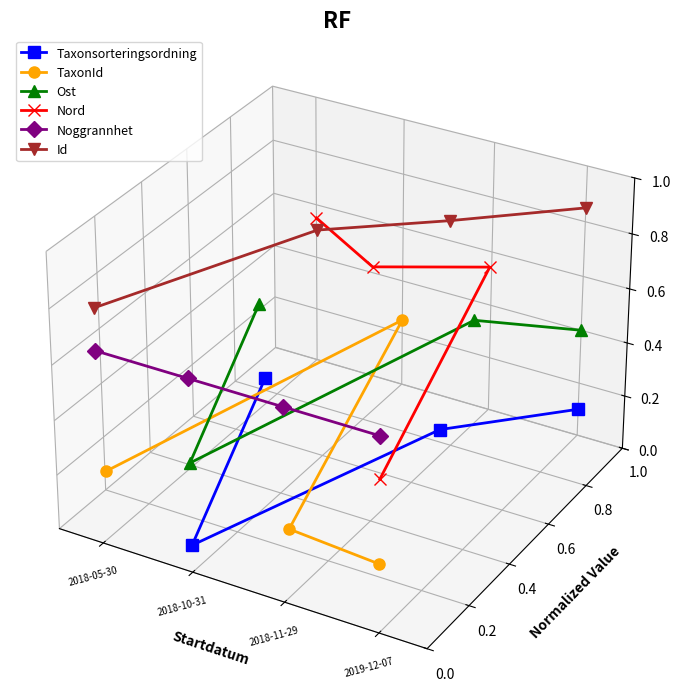

How many values in Ost are above zero?

3